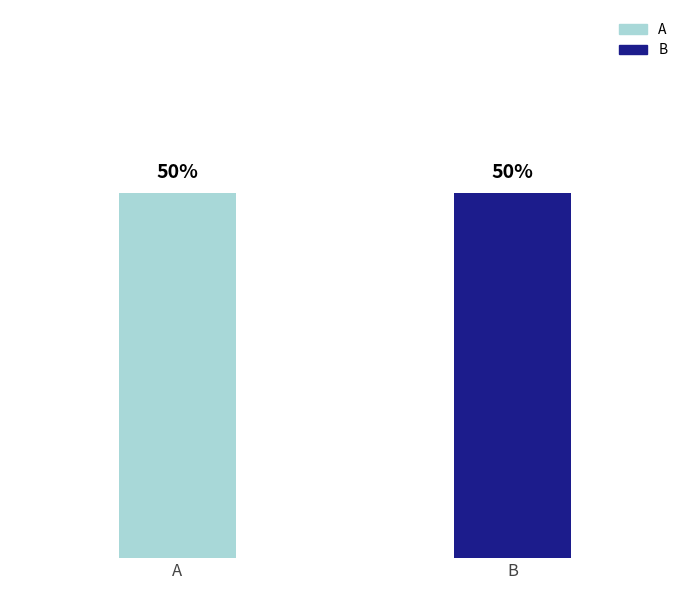

The input_b series shows 2 at 14. True or false?

False